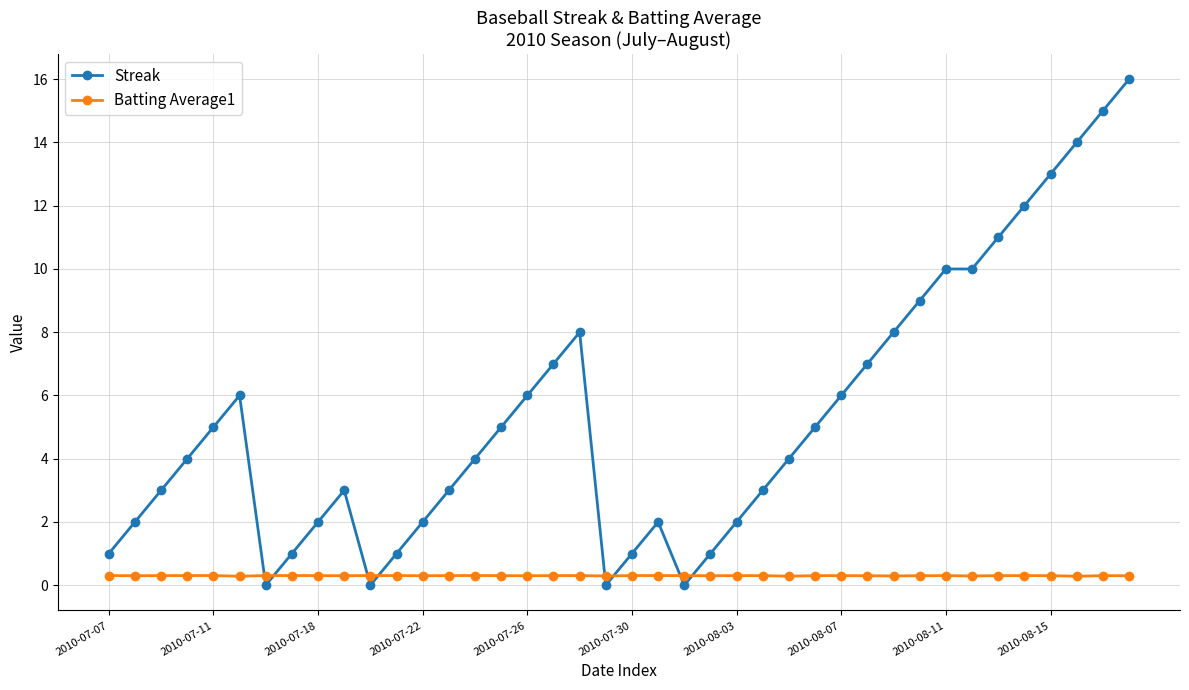

True or false: Batting Average1 and Streak intersect in this chart.

True